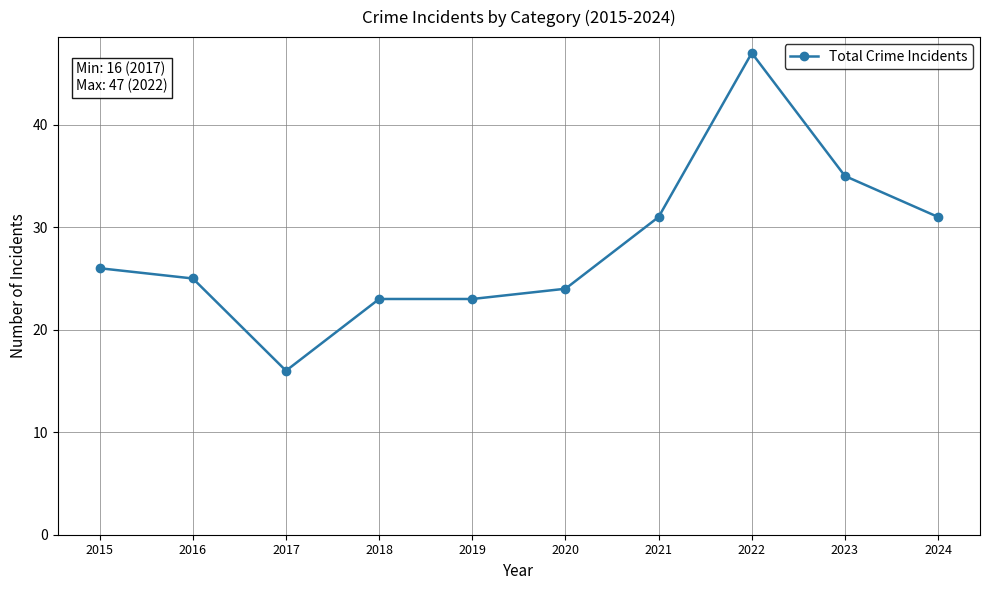

What is the sum of the values at 2024 and 2021?

62